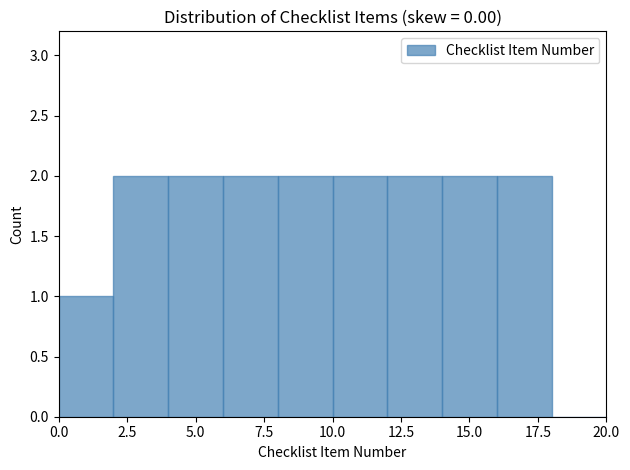

Reading left to right, list every bar in this chart as the range it spans on the x-axis followed by its height. The values are not printed on the chart, so give them approximately, as read against the axis.

0 to 2: 1
2 to 4: 2
4 to 6: 2
6 to 8: 2
8 to 10: 2
10 to 12: 2
12 to 14: 2
14 to 16: 2
16 to 18: 2
18 to 20: 0